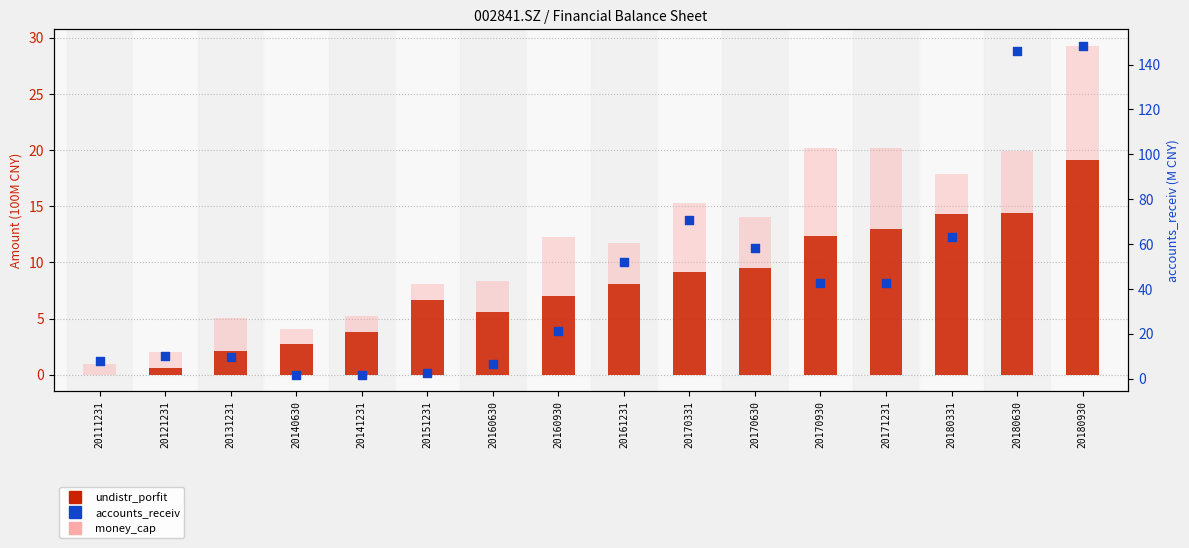

At which category is the sum across all series the highest?

20180930